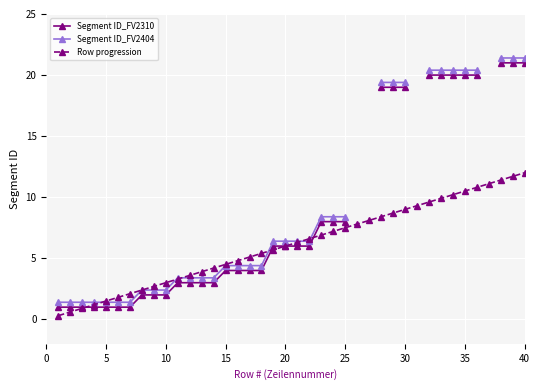

The Row progression series shows 3.9 at 20. True or false?

False